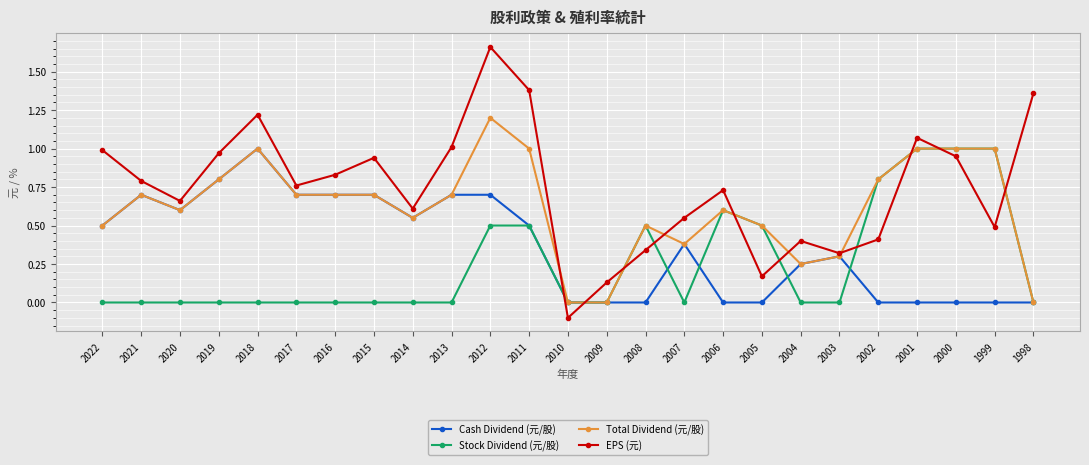

At which category does the chart reach its peak across all series?

2012